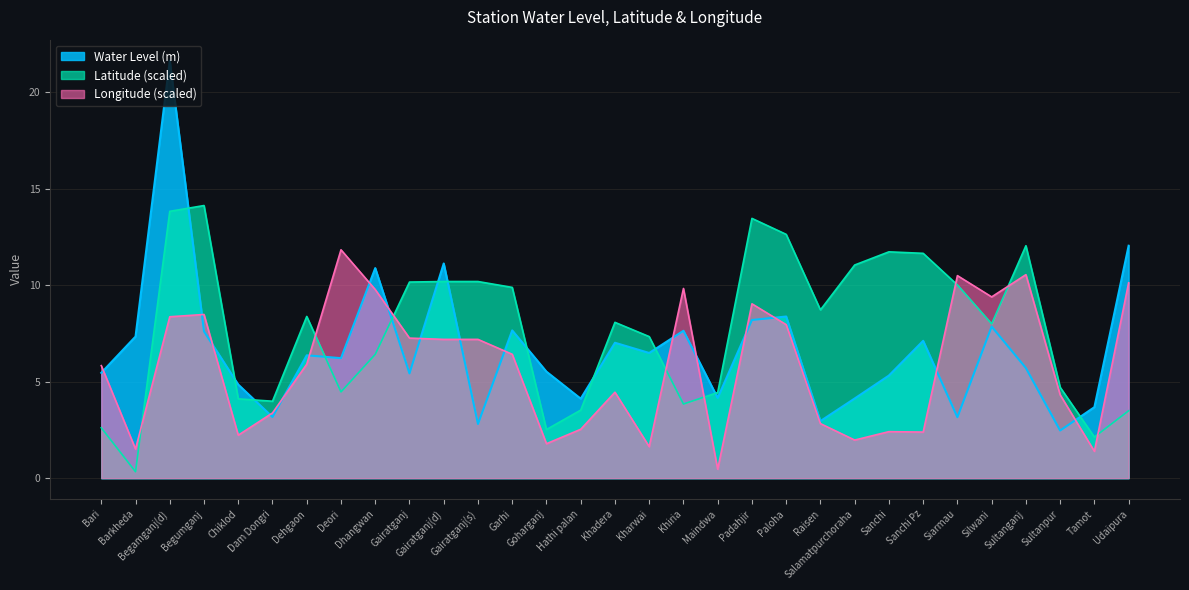

Rank the series by their maximum value, from lowest to highest.

Longitude (scaled), Latitude (scaled), Water Level (m)